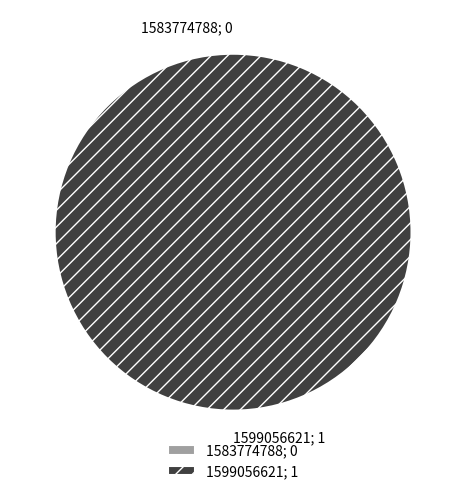

How many segments does this pie chart have?

2